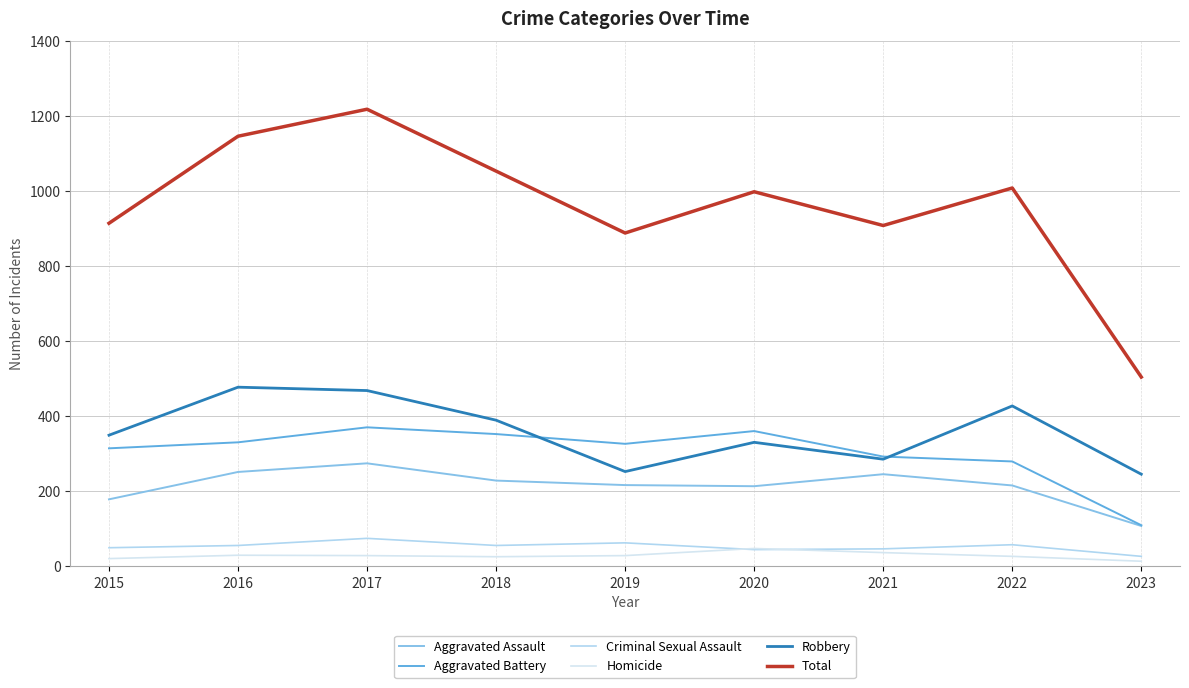

At 2018, list the series in order from smallest to largest.

Homicide, Criminal Sexual Assault, Aggravated Assault, Aggravated Battery, Robbery, Total